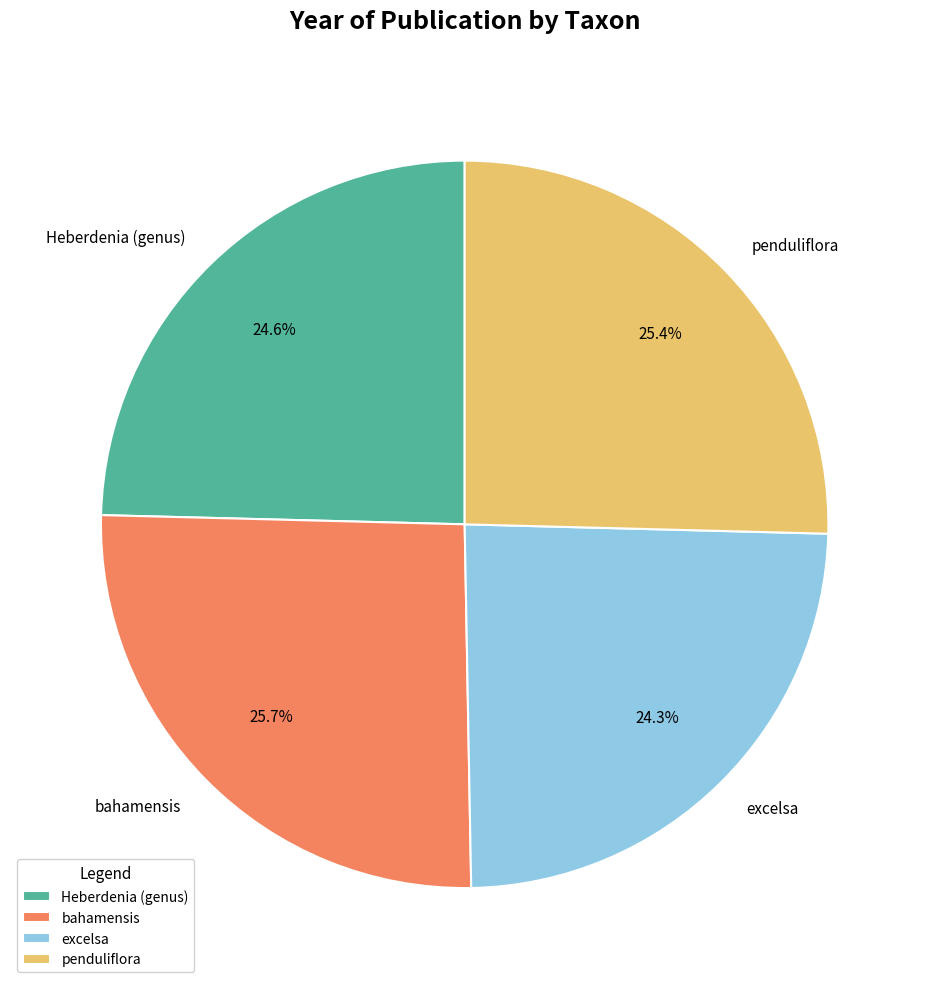

Count the number of slices in the pie.

4